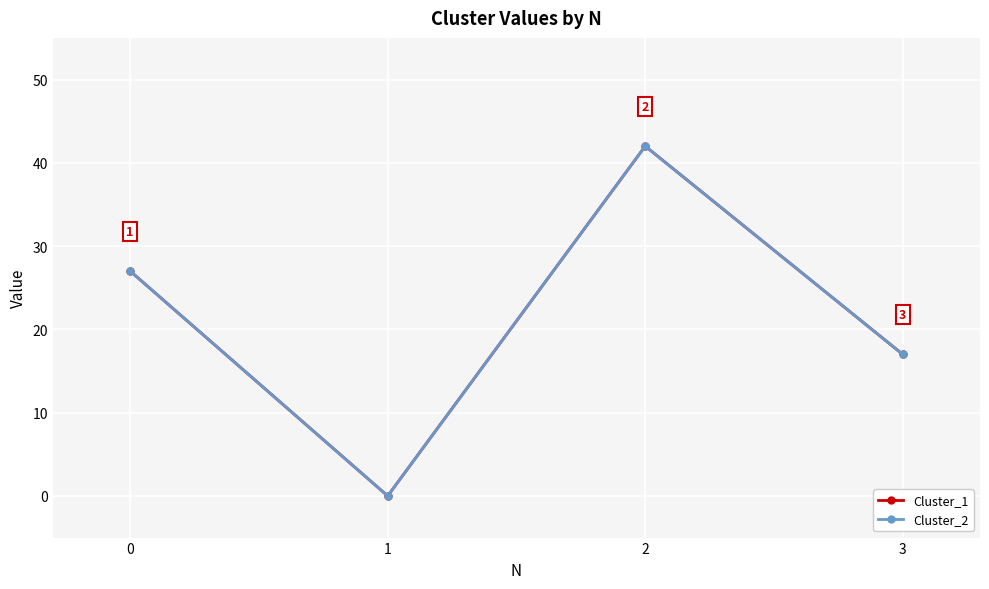

Is this an area chart (filled region under the line)?

No